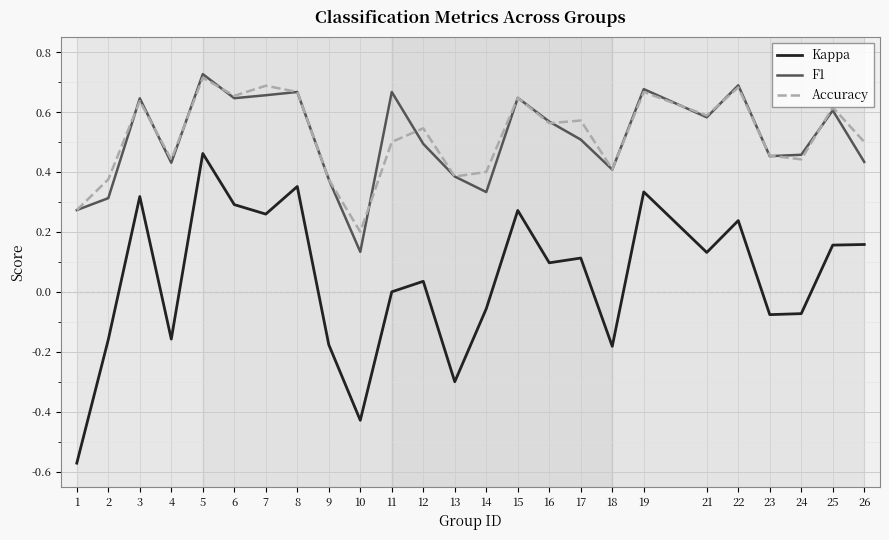

True or false: F1 and Kappa intersect in this chart.

False